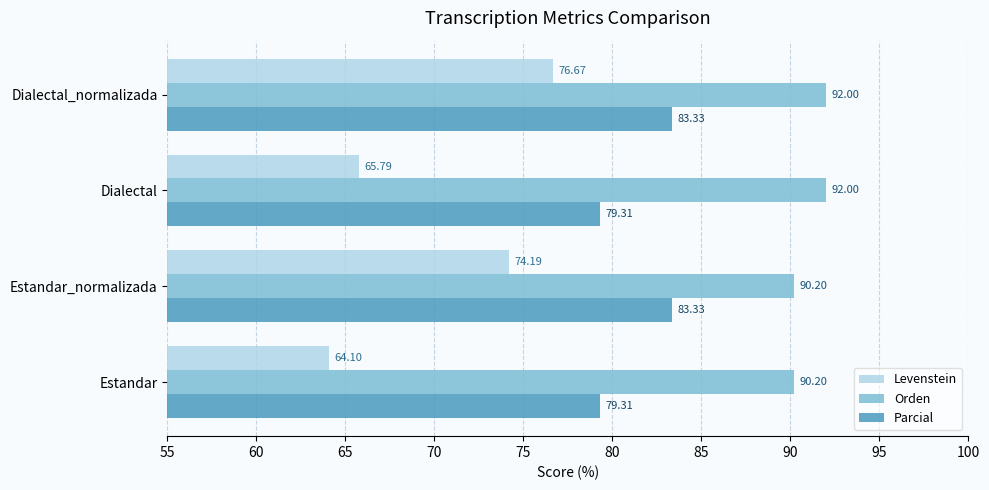

What is the smallest value displayed?

64.1